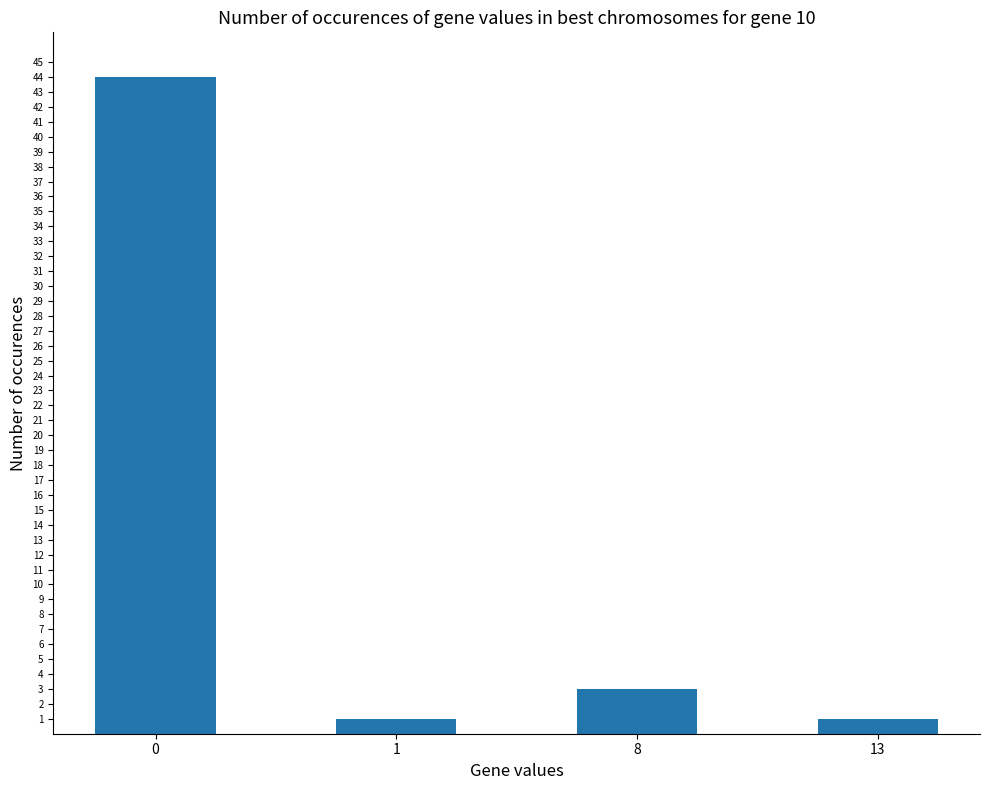

What is the maximum value shown in the chart?

44